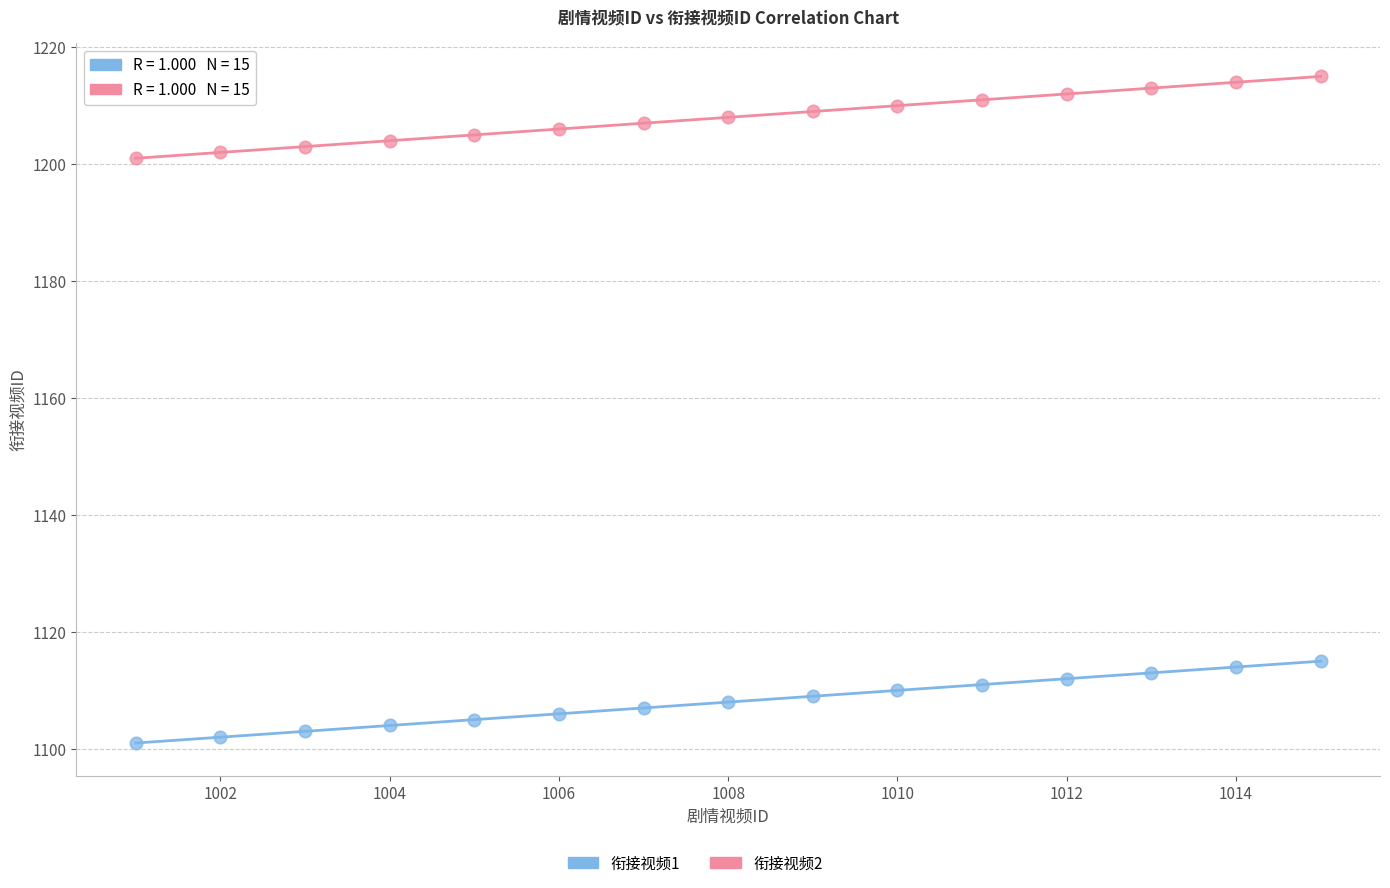

Across all data points, what is the range of X values (max minus min)?

14